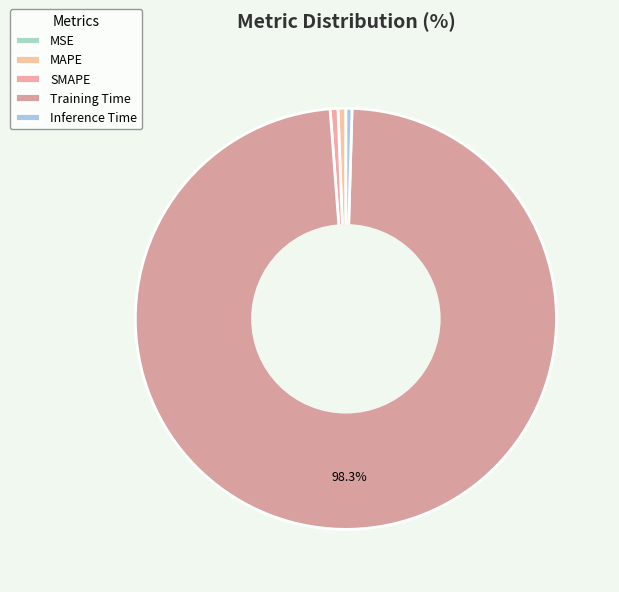

To the nearest percent, what is the difference between the largest and smallest slice percentages?

98%